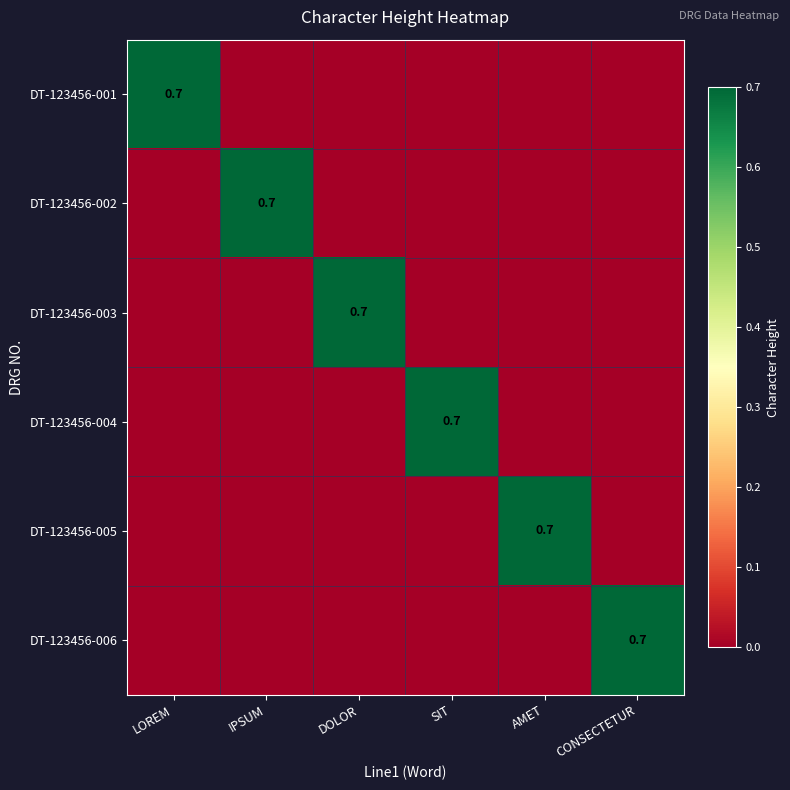

Is it true that DT-123456-004 equals 0.2 at SIT?

False